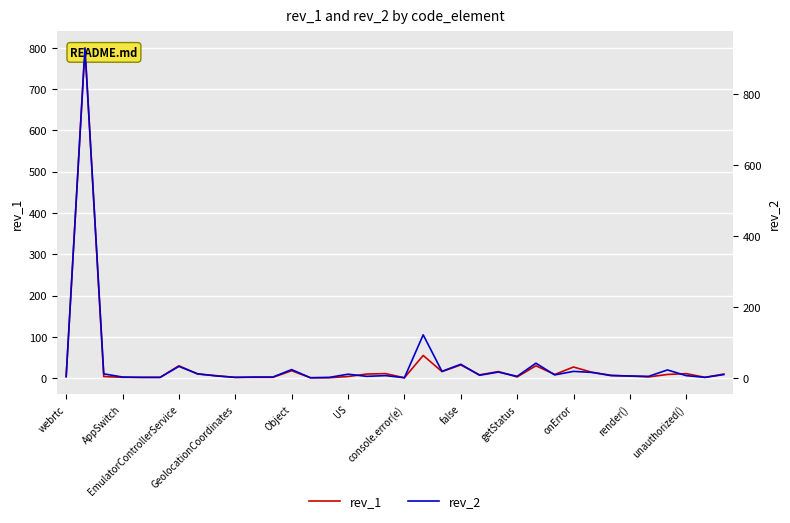

How many lines are shown in the chart?

2